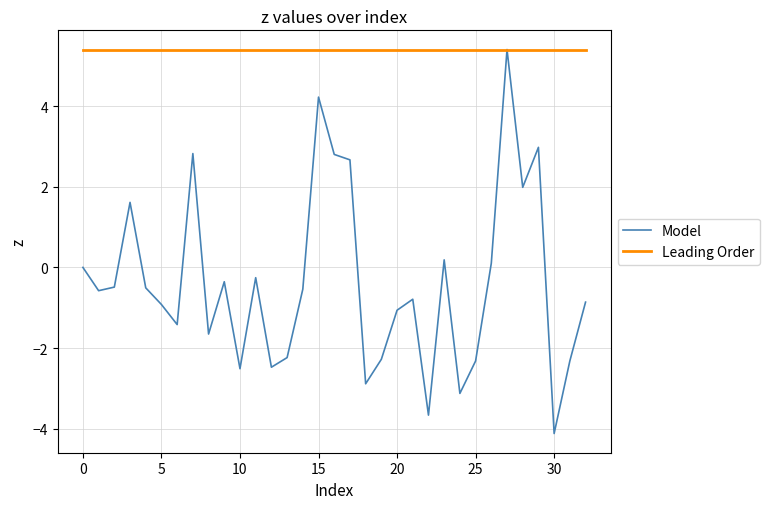

List the series in order of their overall mean, lowest first.

Model, Leading Order